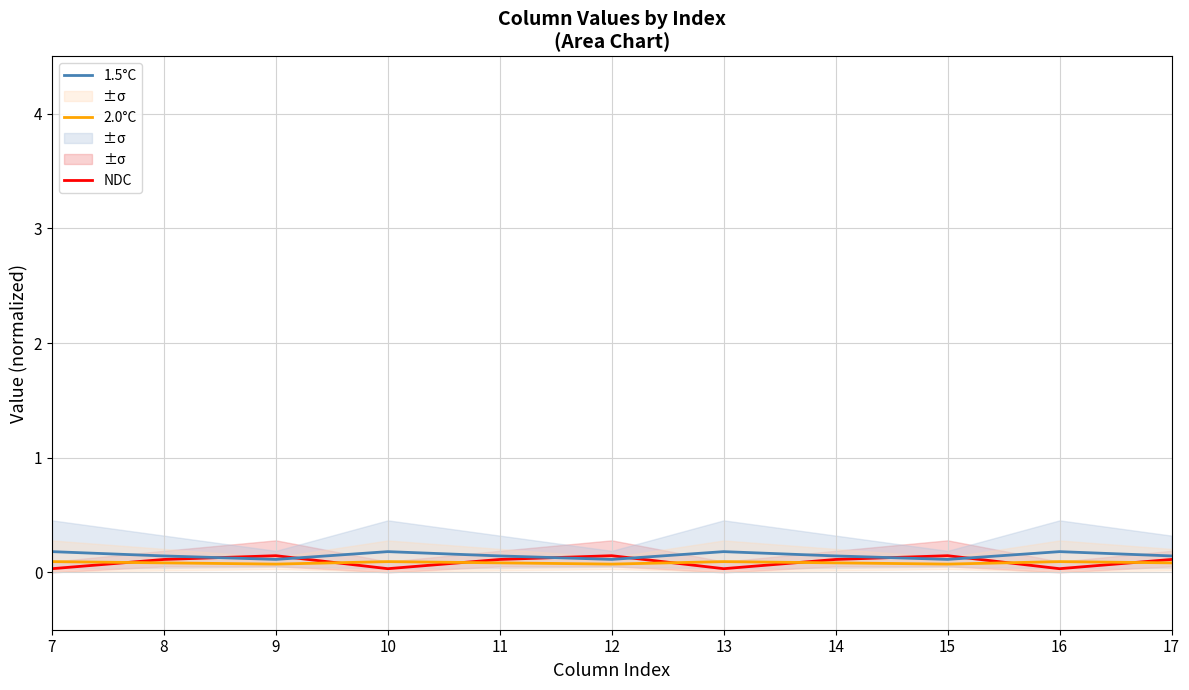

At how many categories does at least one series exceed 0?

11